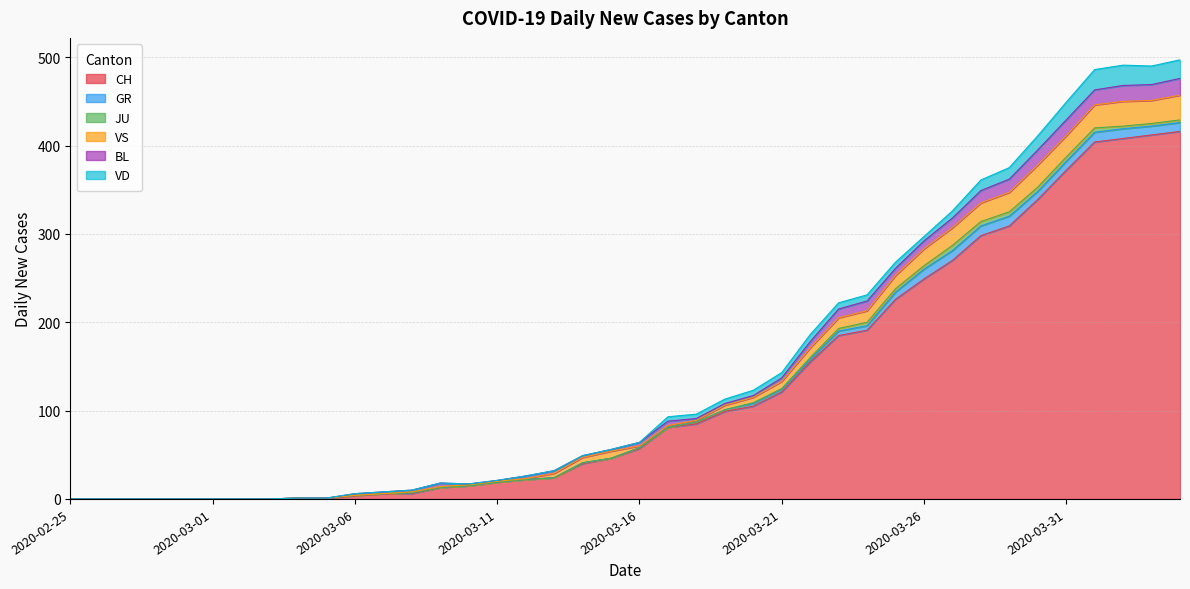

What is the difference between the maximum and minimum values in the CH series?

416